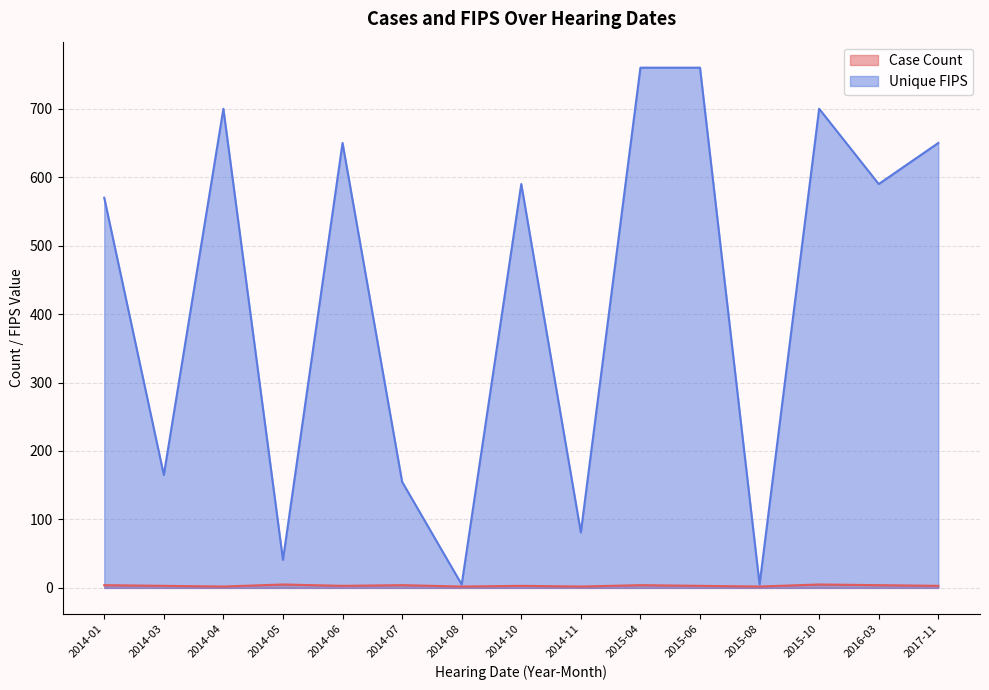

Is it true that Case Count equals 7 at 2014-07?

False